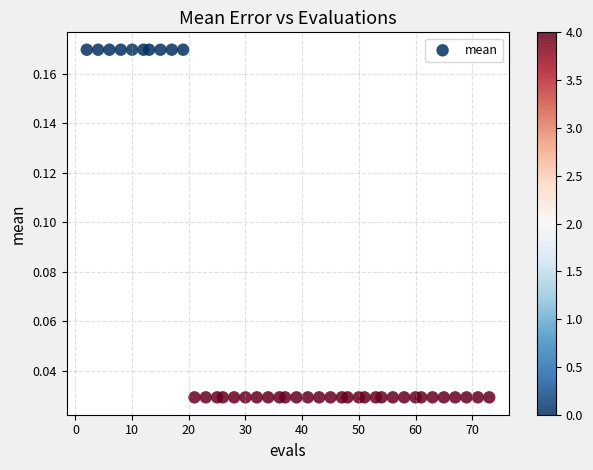

What is the range of X values (max minus min)?

71.0